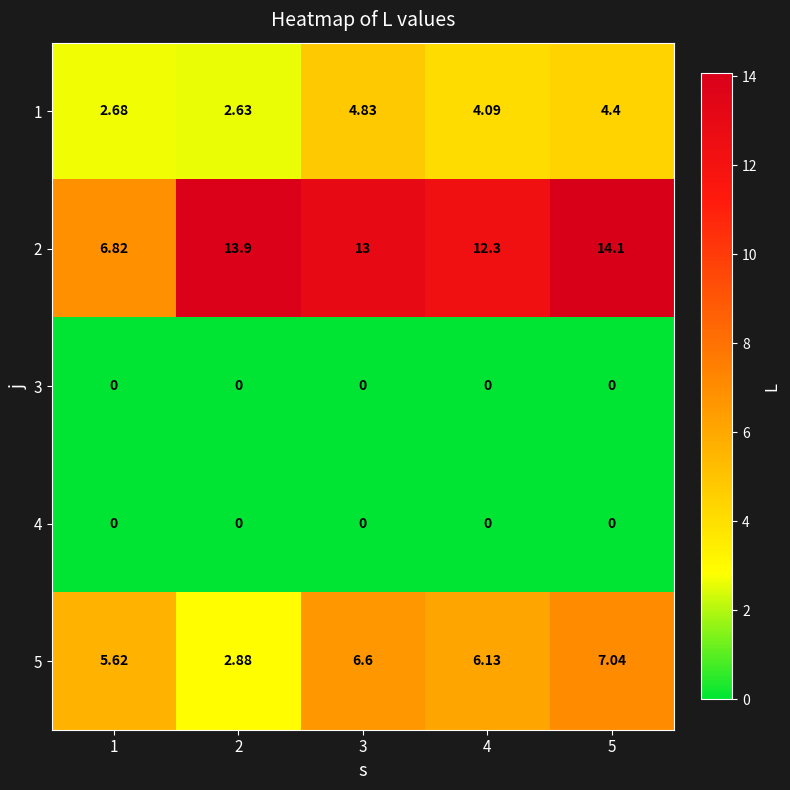

Is the value of 1 at 4 greater than the value of 2 at 4?

No